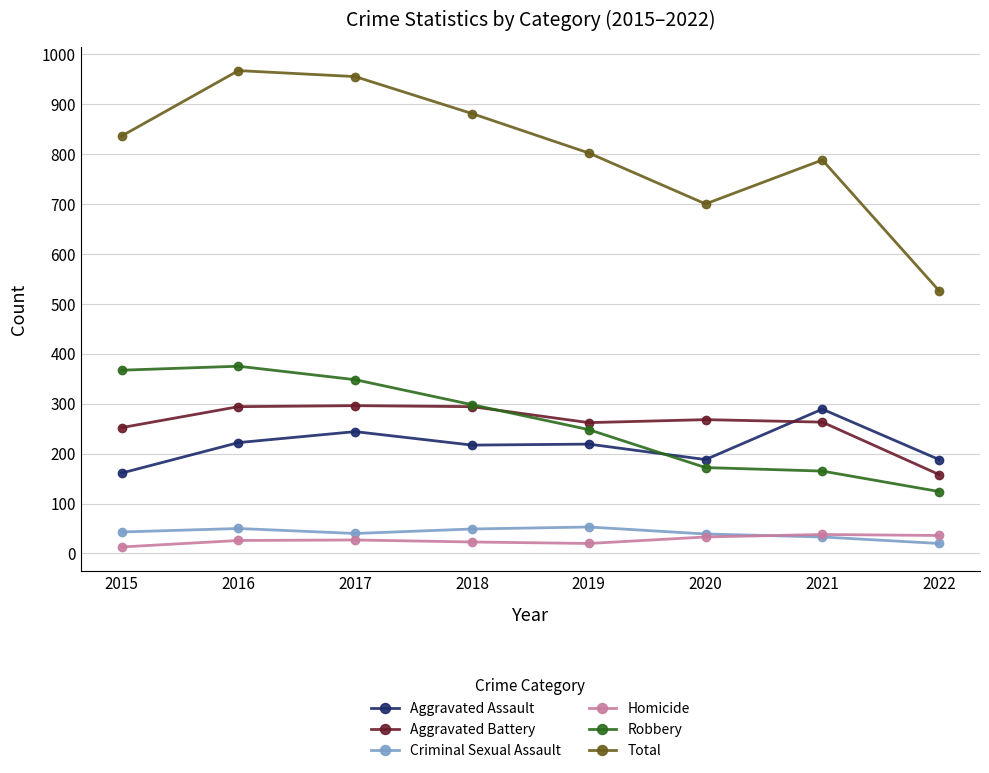

Is it true that Robbery equals 172 at 2020?

True